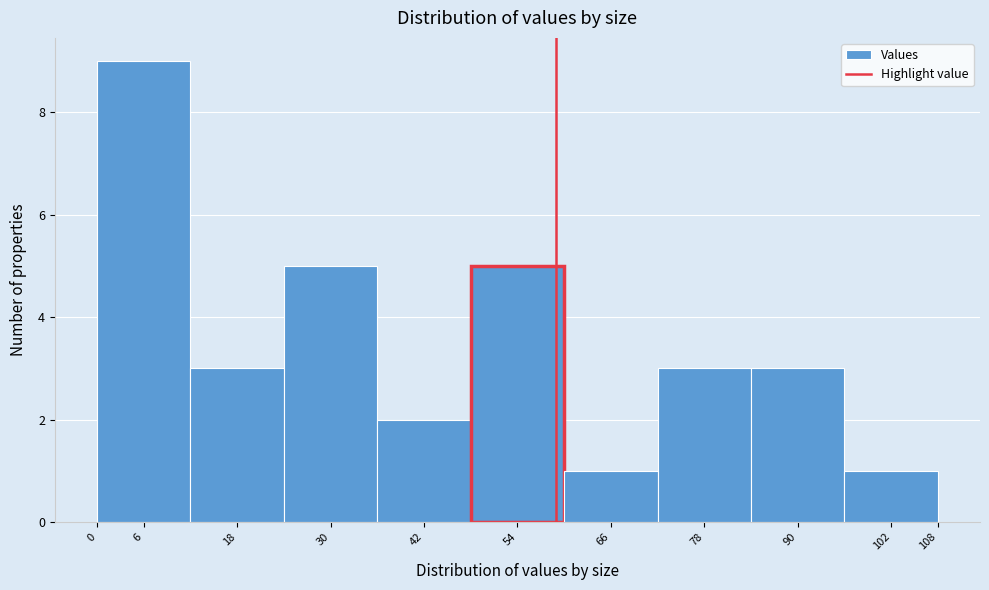

Reading left to right, transcribe this chart: for each bar, give the range it covers on the x-axis and its height. The values are not printed on the chart, so give them approximately, as read against the axis.

0 to 12: 9
12 to 24: 3
24 to 36: 5
36 to 48: 2
48 to 60: 5
60 to 72: 1
72 to 84: 3
84 to 96: 3
96 to 108: 1